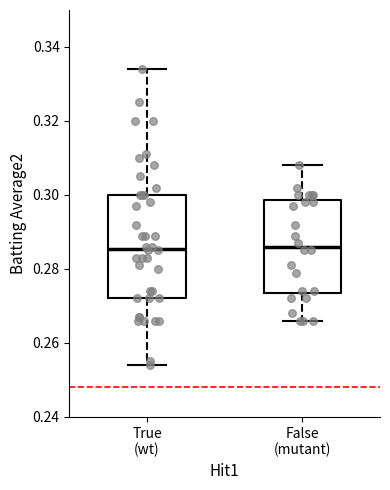

Comparing the boxes themselves (not the whiskers), which one is the tallest?

True (wt)